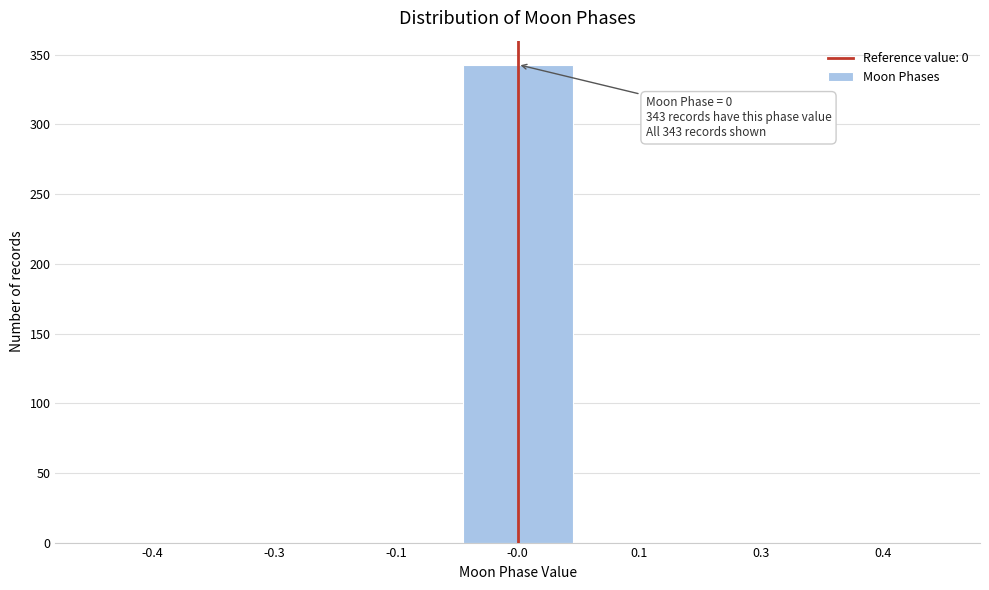

Reading left to right, transcribe all the data shown in this chart.

-0.4=0	-0.3=0	-0.1=0	-0.0=343	0.1=0	0.3=0	0.4=0